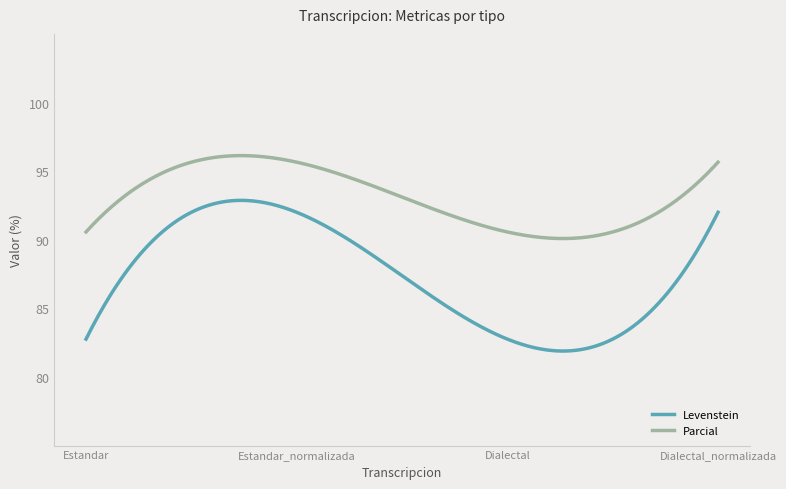

What is the highest value of the Parcial series?

96.1